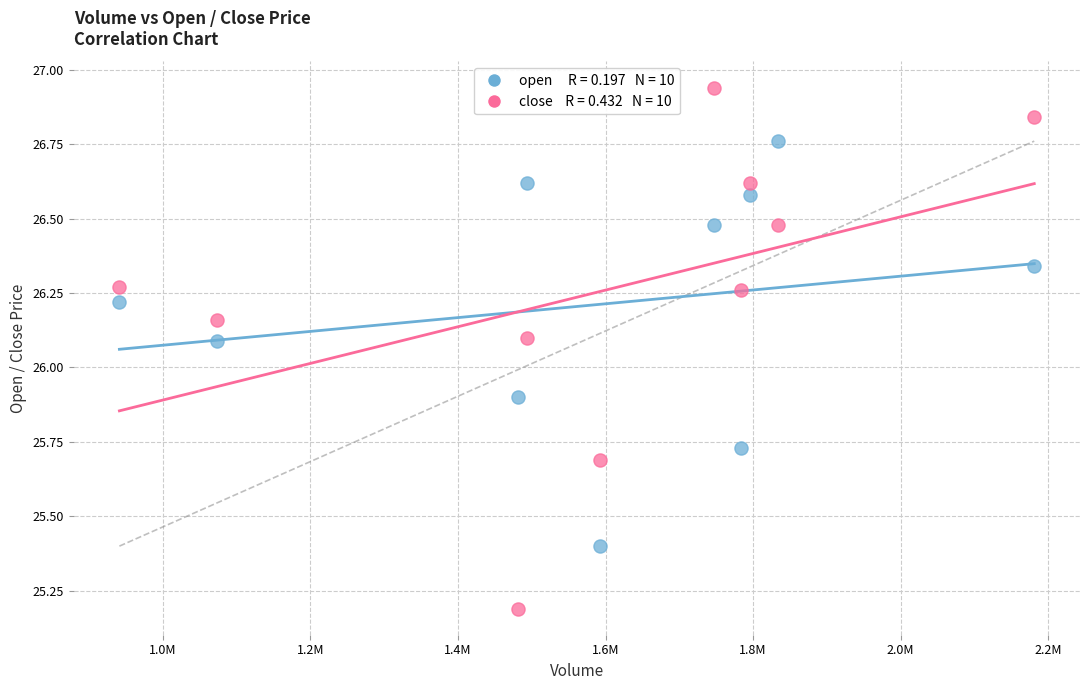

Across all data points, what is the range of X values (max minus min)?

1239784.0